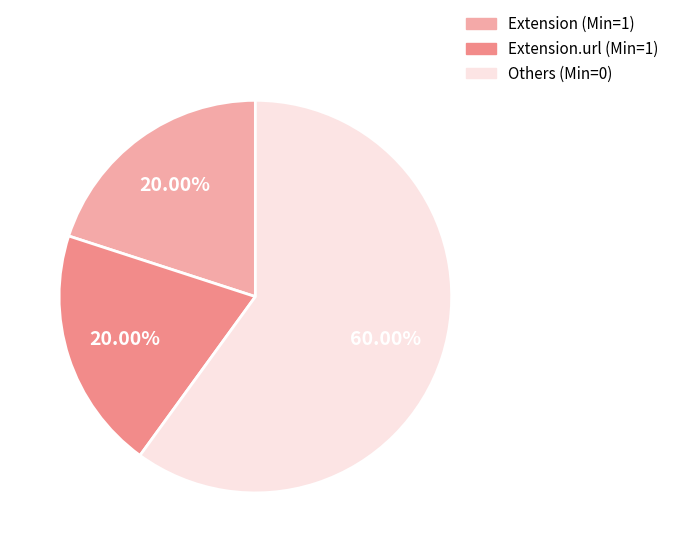

How many segments does this pie chart have?

3